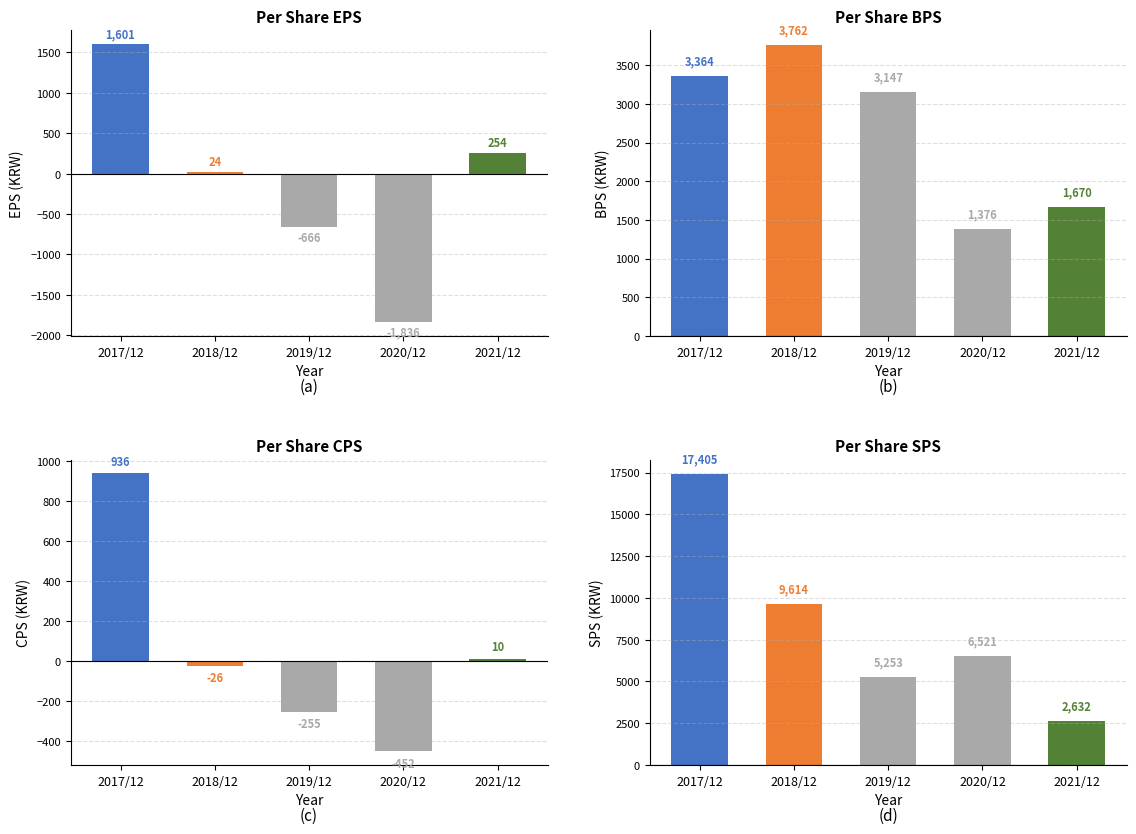

At how many categories does at least one series exceed 7448?

2